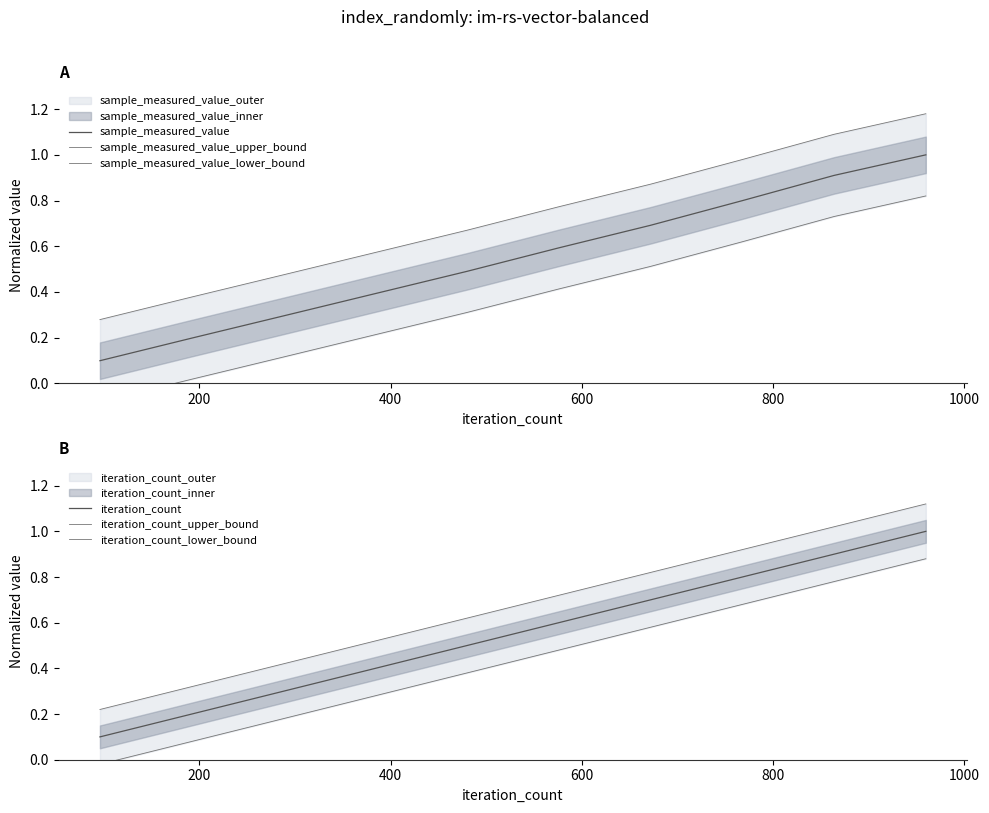

Reading left to right, list all the values displayed in this chart.

sample_measured_value: 0.1	0.2	0.3	0.4	0.5	0.6	0.7	0.8	0.9	1.0
sample_measured_value_upper_bound: 0.3	0.4	0.5	0.6	0.7	0.8	0.9	1.0	1.1	1.2
sample_measured_value_lower_bound: -0.1	0.0	0.1	0.2	0.3	0.4	0.5	0.6	0.7	0.8
iteration_count: 0.1	0.2	0.3	0.4	0.5	0.6	0.7	0.8	0.9	1.0
iteration_count_upper_bound: 0.2	0.3	0.4	0.5	0.6	0.7	0.8	0.9	1.0	1.1
iteration_count_lower_bound: -0.0	0.1	0.2	0.3	0.4	0.5	0.6	0.7	0.8	0.9